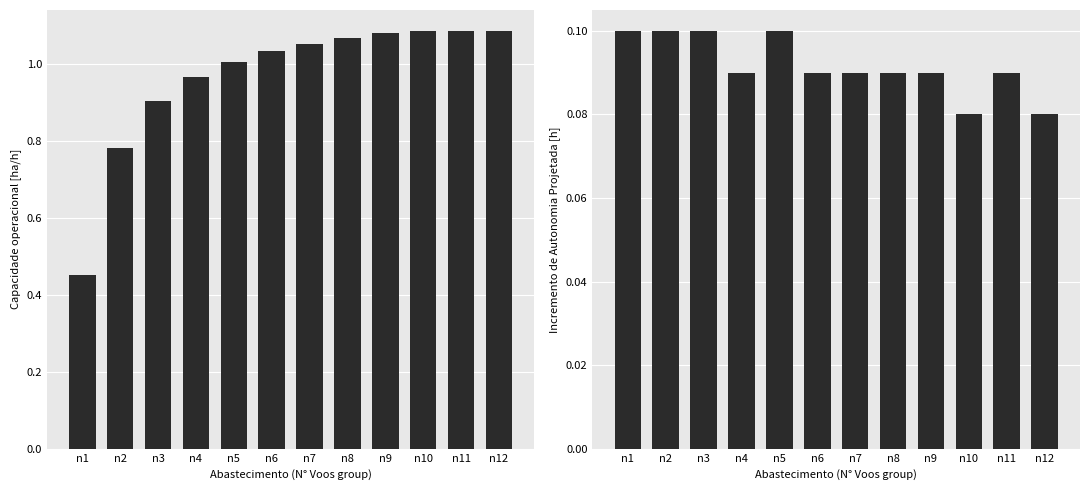

Reading right to left, extract all data points from this chart.

Capacidade operacional [ha/h]: n12=1.1	n11=1.1	n10=1.1	n9=1.1	n8=1.1	n7=1.1	n6=1.0	n5=1.0	n4=1.0	n3=0.9	n2=0.8	n1=0.5
Autonomia Projetada [h]: n12=0.1	n11=0.1	n10=0.1	n9=0.1	n8=0.1	n7=0.1	n6=0.1	n5=0.1	n4=0.1	n3=0.1	n2=0.1	n1=0.1